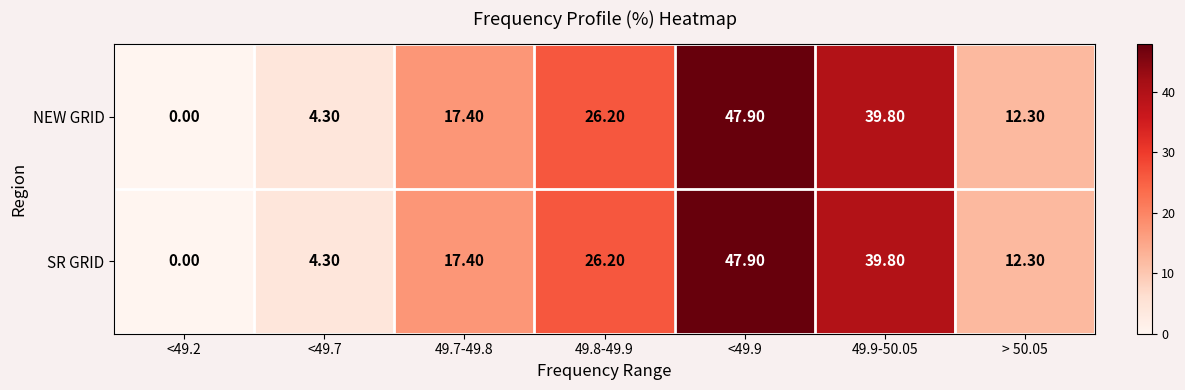

List the labels in order of SR GRID value, largest first.

<49.9, 49.9-50.05, 49.8-49.9, 49.7-49.8, > 50.05, <49.7, <49.2